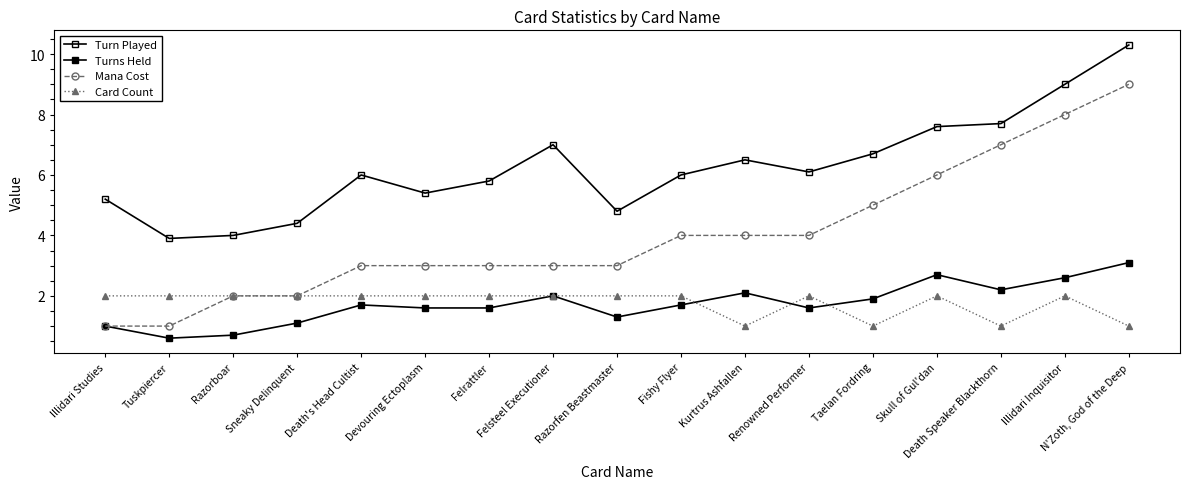

How many data points does each series have?

17